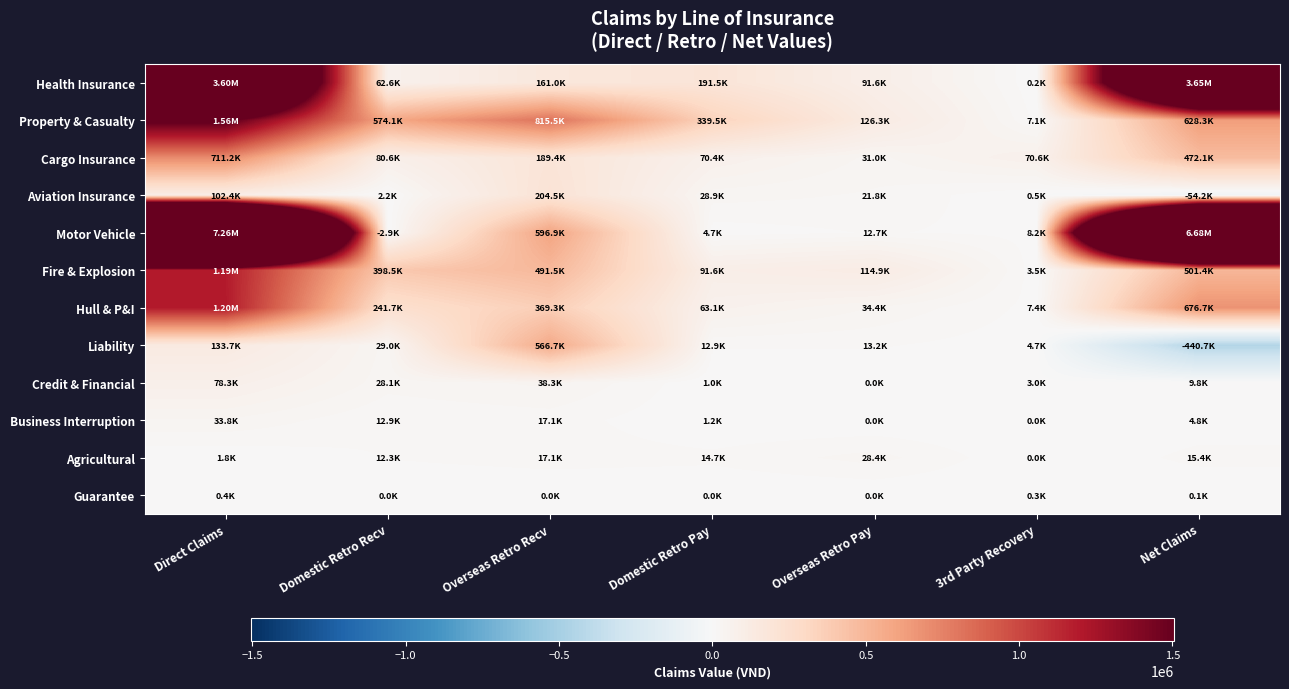

What is the maximum value shown in the chart?

7264785